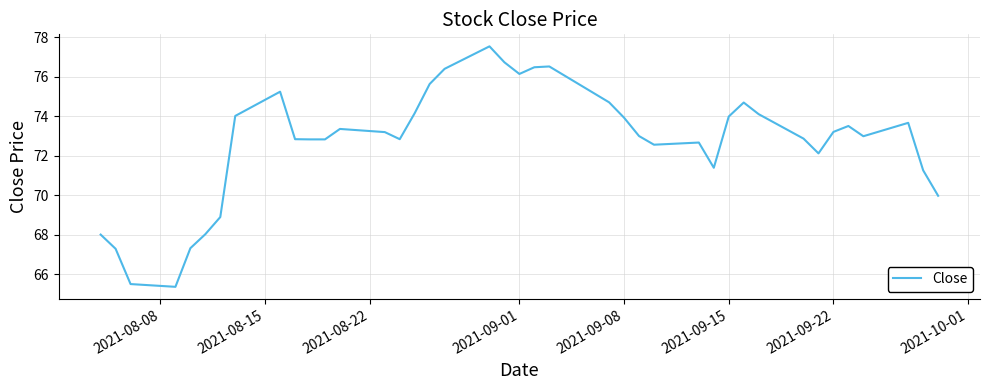

What is the maximum value shown in the chart?

77.6